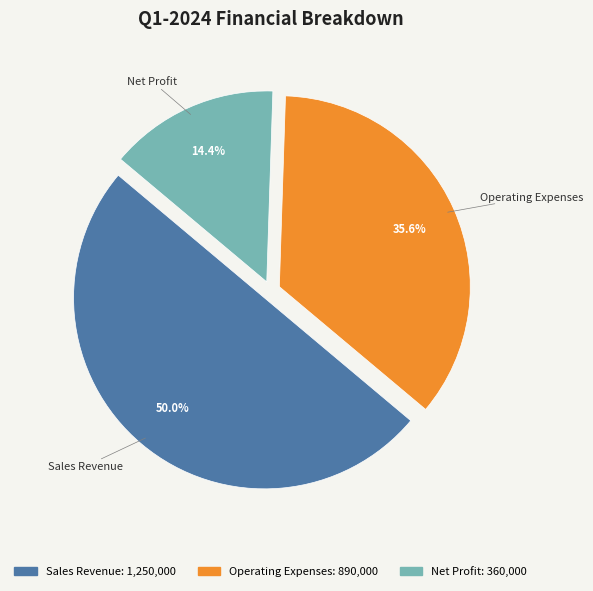

To the nearest percent, what portion does Net Profit represent?

14%